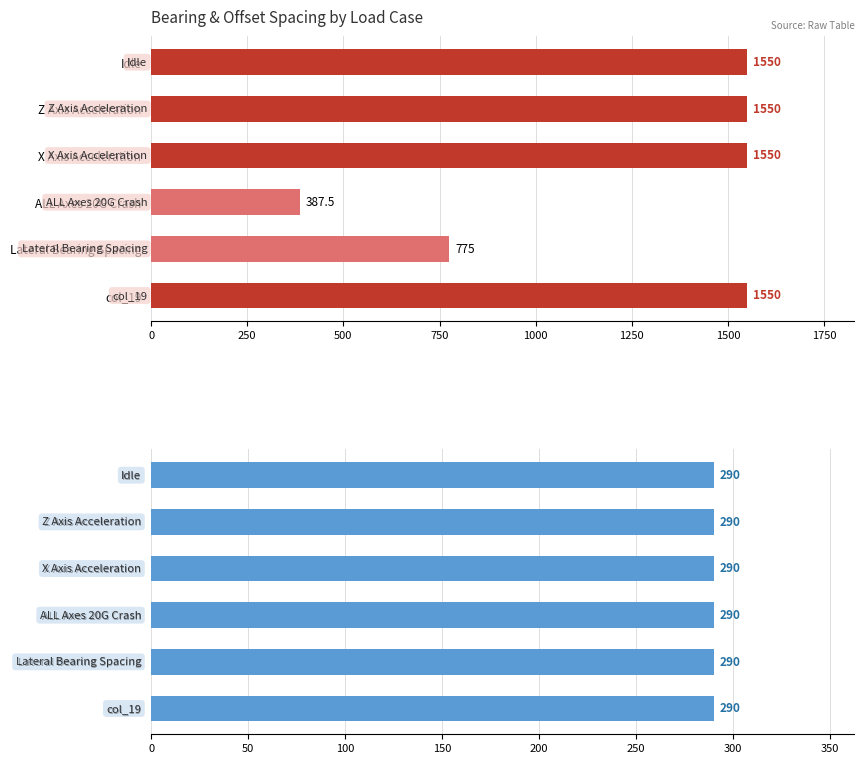

At how many categories does at least one series exceed 823?

4